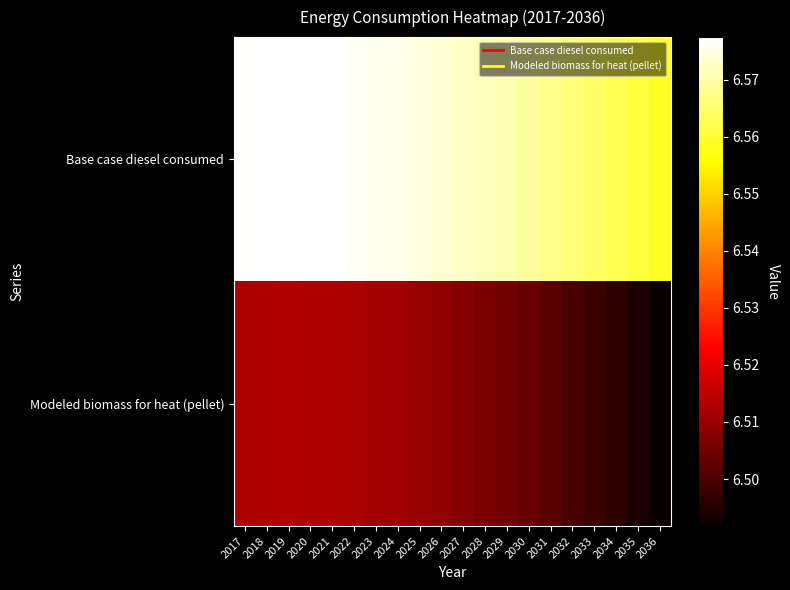

Which label corresponds to the largest value in the chart?

2019